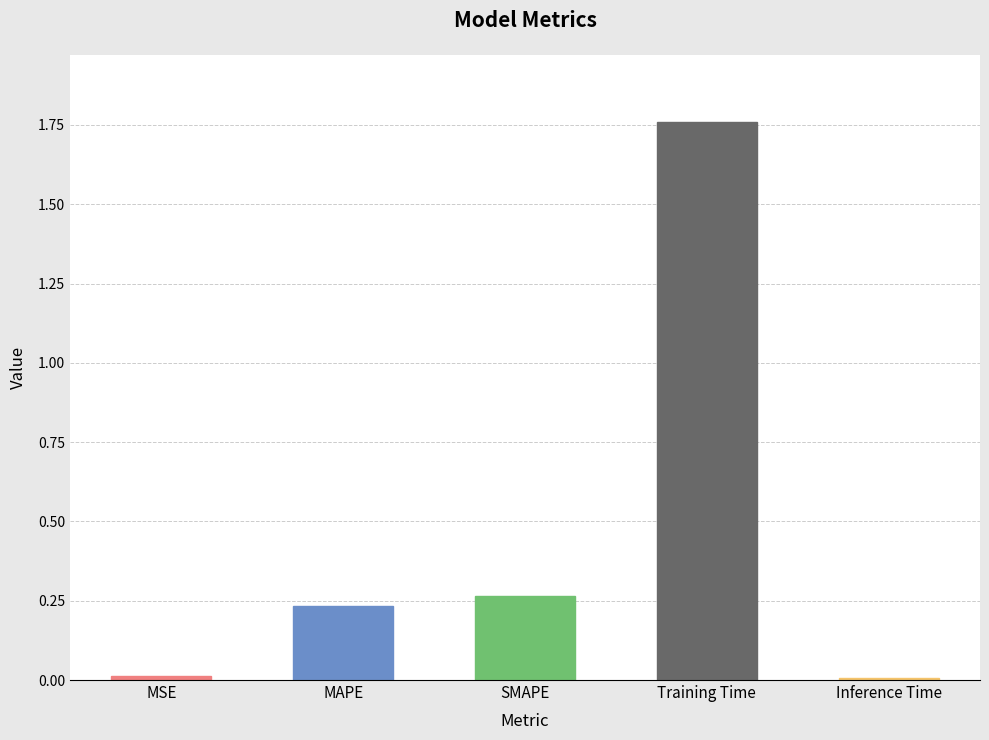

The chart shows a value of 0.1 at MAPE. True or false?

False